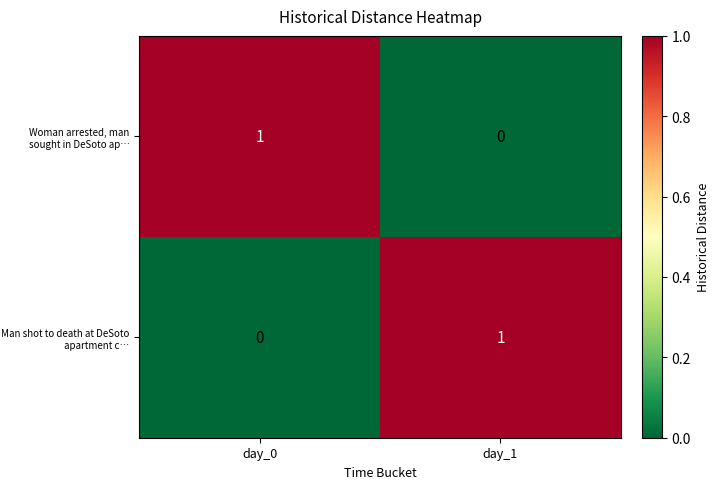

Is the value of Man shot to death at DeSoto apartment c… at day_1 greater than the value of Woman arrested, man sought in DeSoto ap… at day_1?

Yes